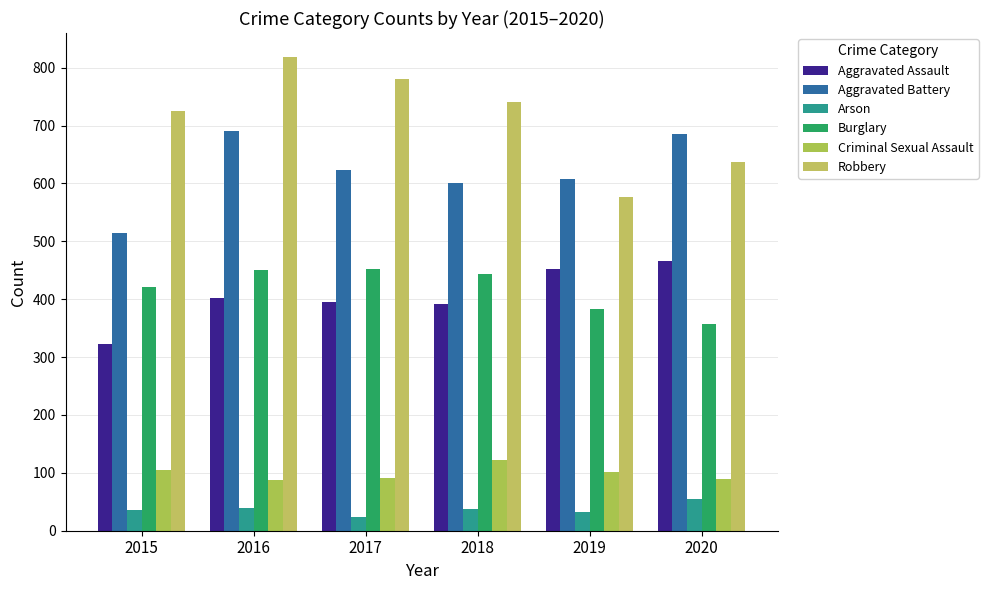

Which series changed the most between 2019 and 2020?

Aggravated Battery